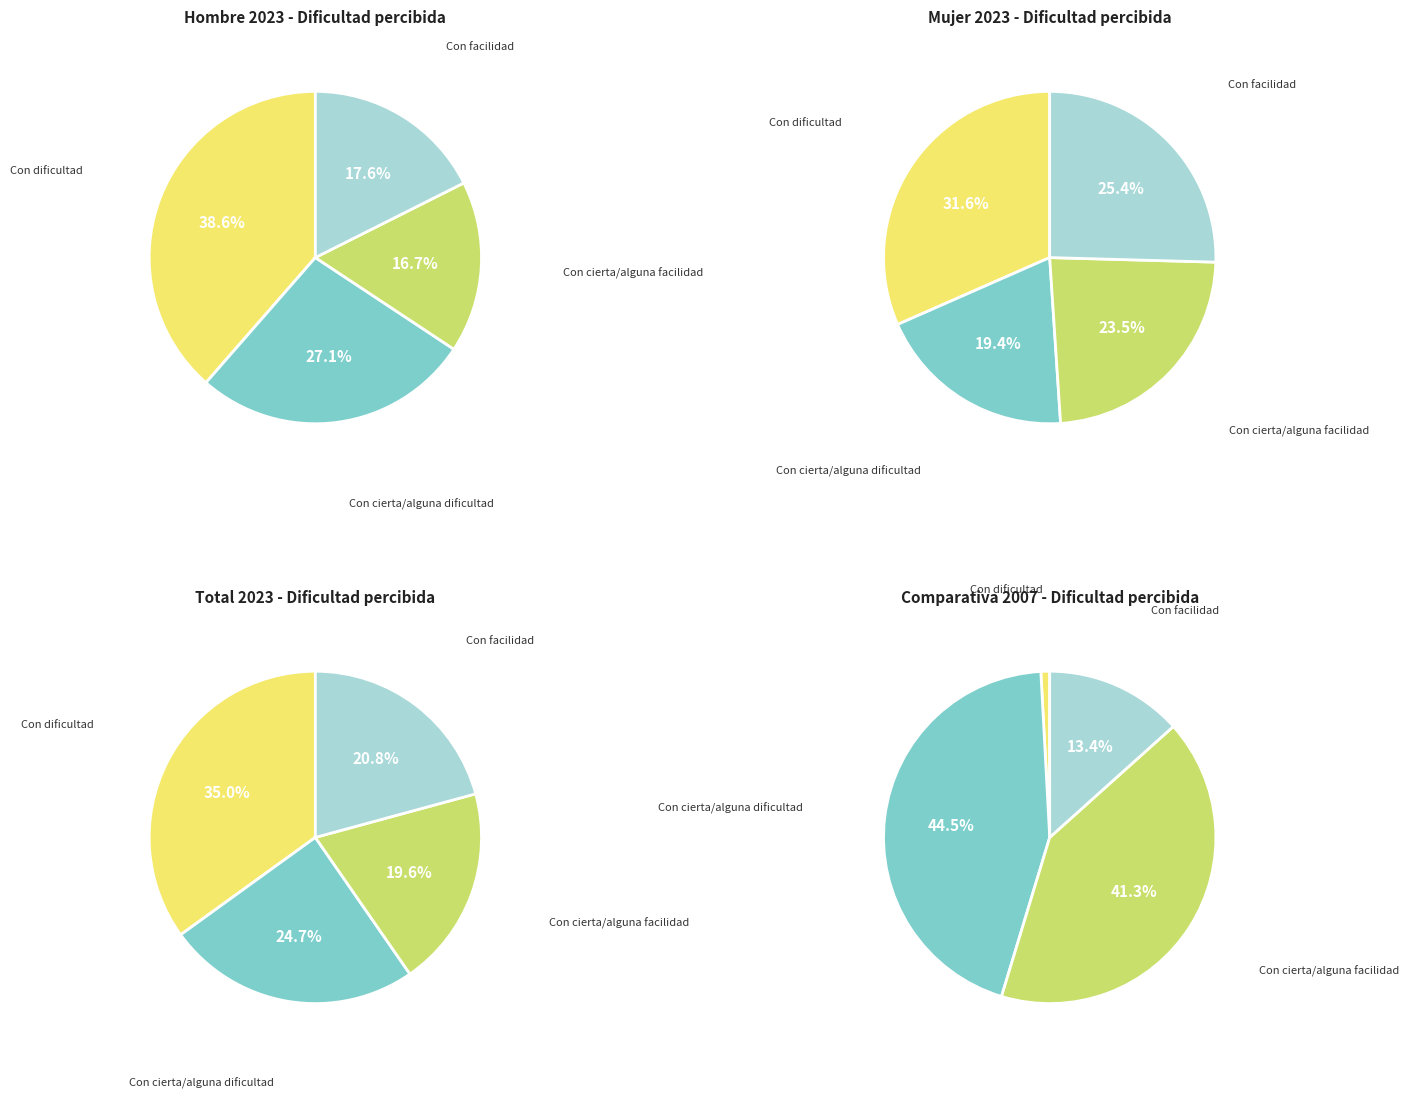

What percentage do Con facilidad and Con dificultad together represent?

56.2%